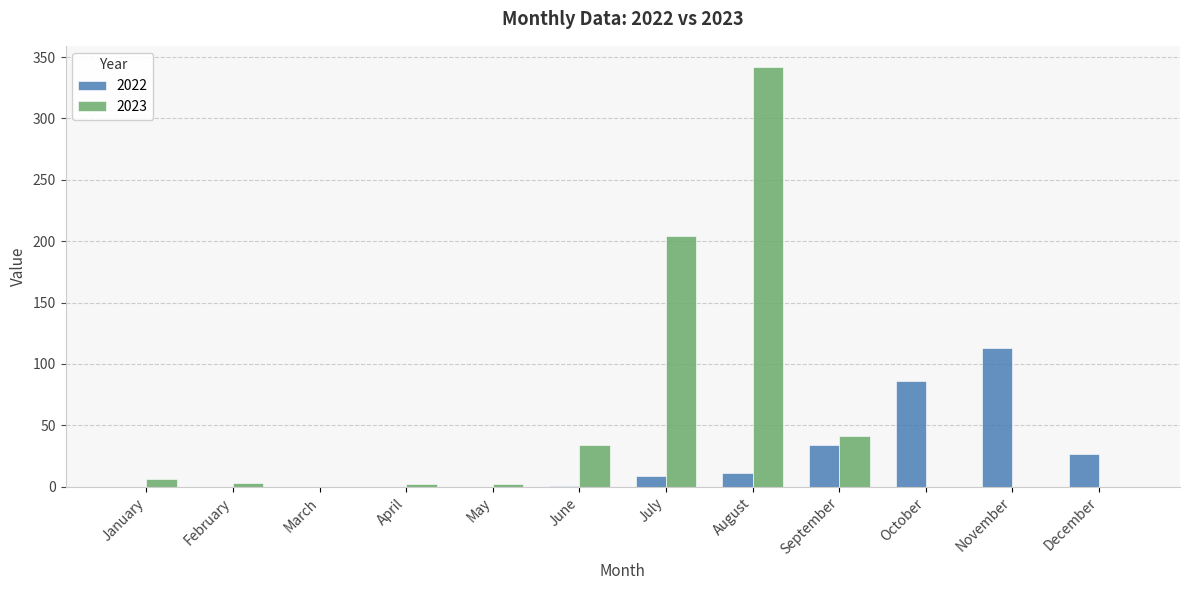

What is the sum of all 2022 values?

281